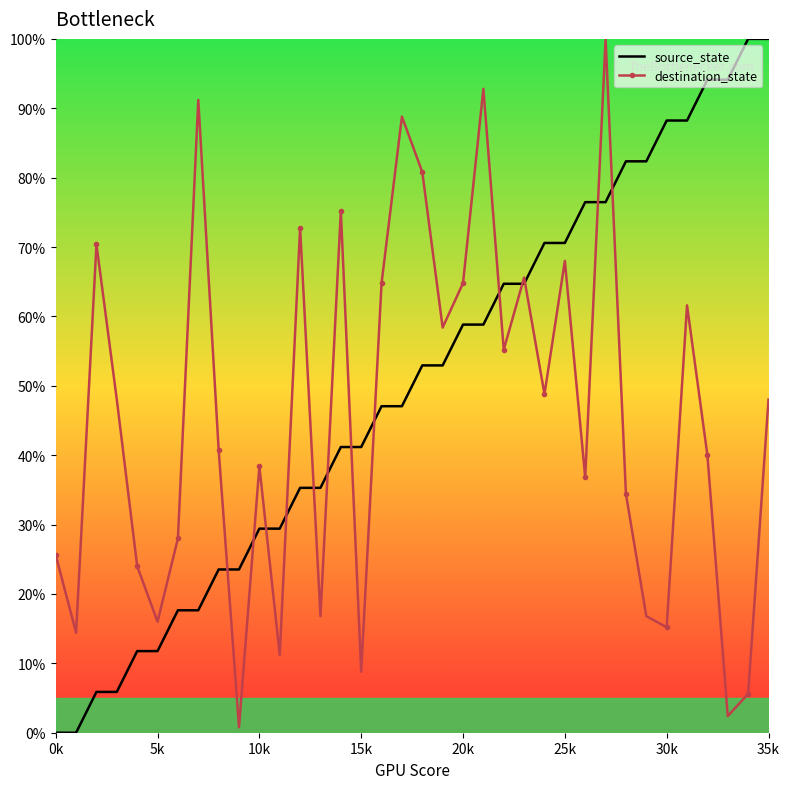

What is the maximum value for destination_state?

100.0